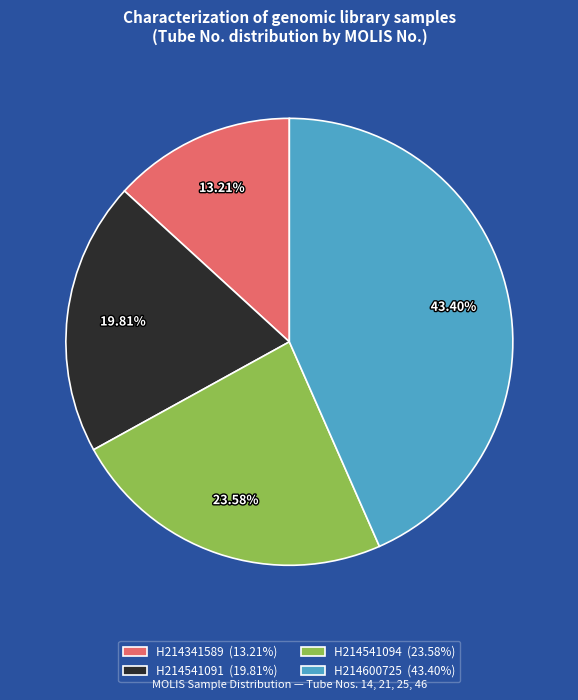

Between H214600725 (43.40%) and H214341589 (13.21%), which is larger?

H214600725 (43.40%)